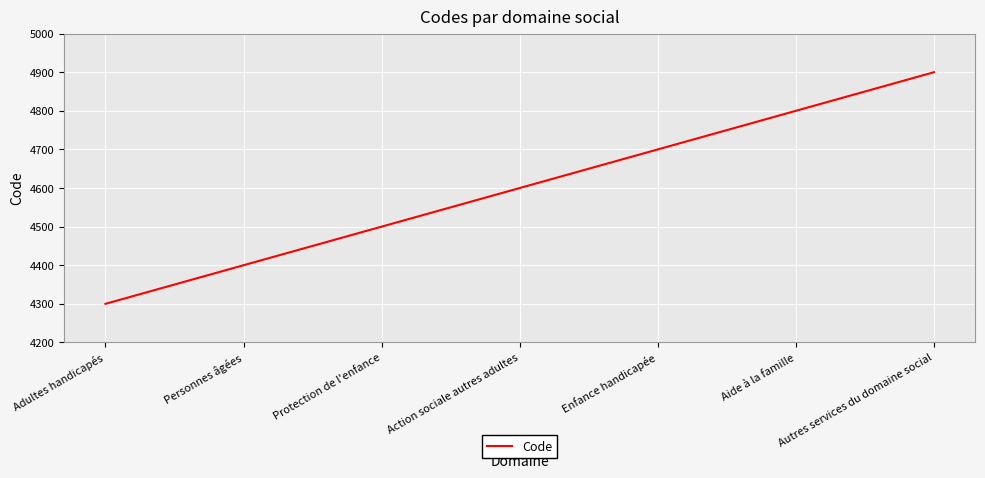

Which has a higher value, Enfance handicapée or Aide à la famille?

Aide à la famille